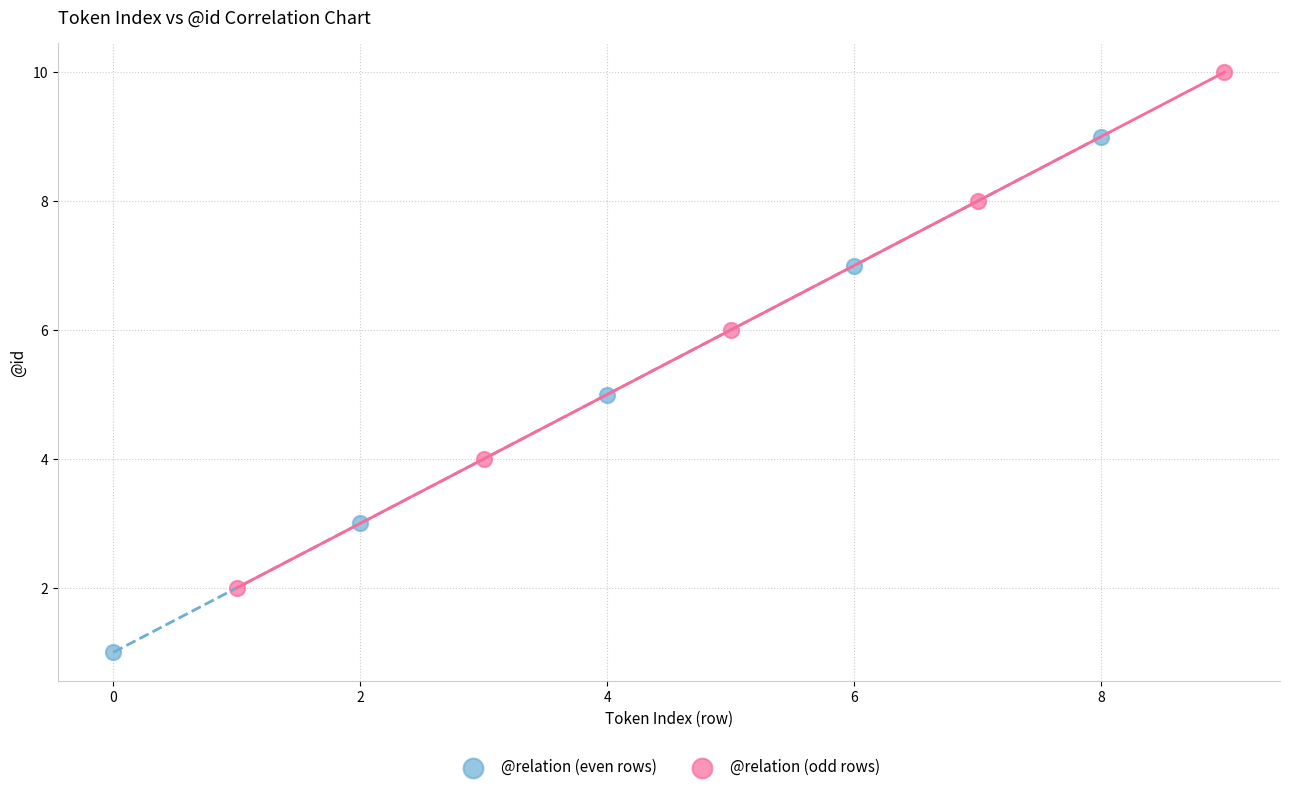

Which series contains the lowest Y value?

@relation (even rows)